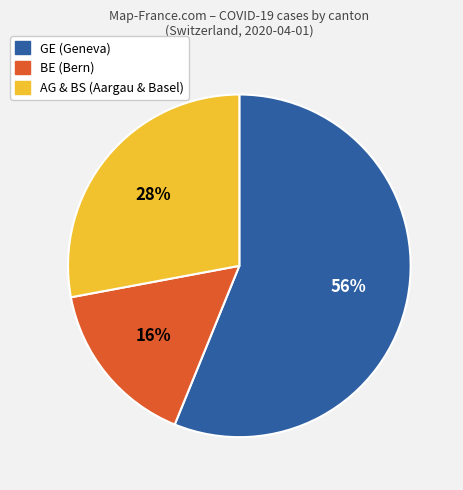

How many segments does this pie chart have?

3